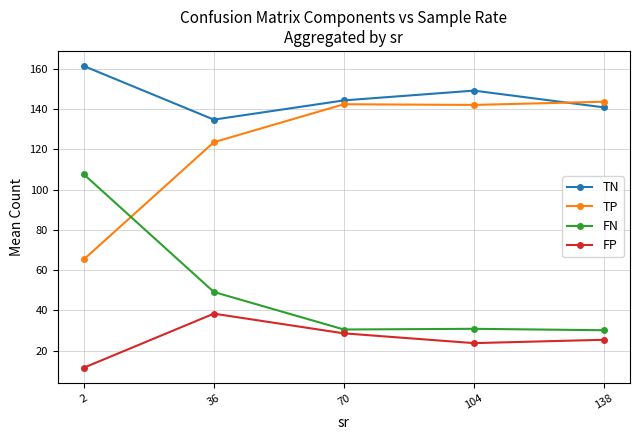

True or false: TN has more than 2 points higher than both neighbors.

False